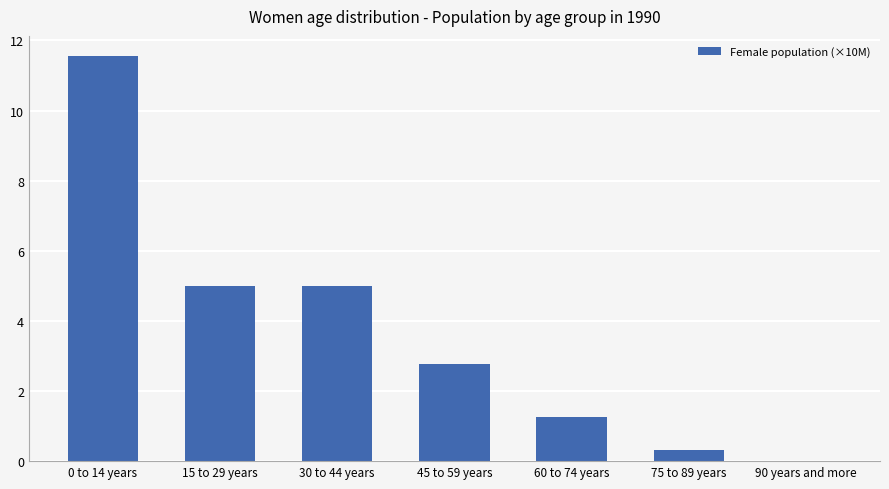

What value does the data have at 30 to 44 years?

5.0